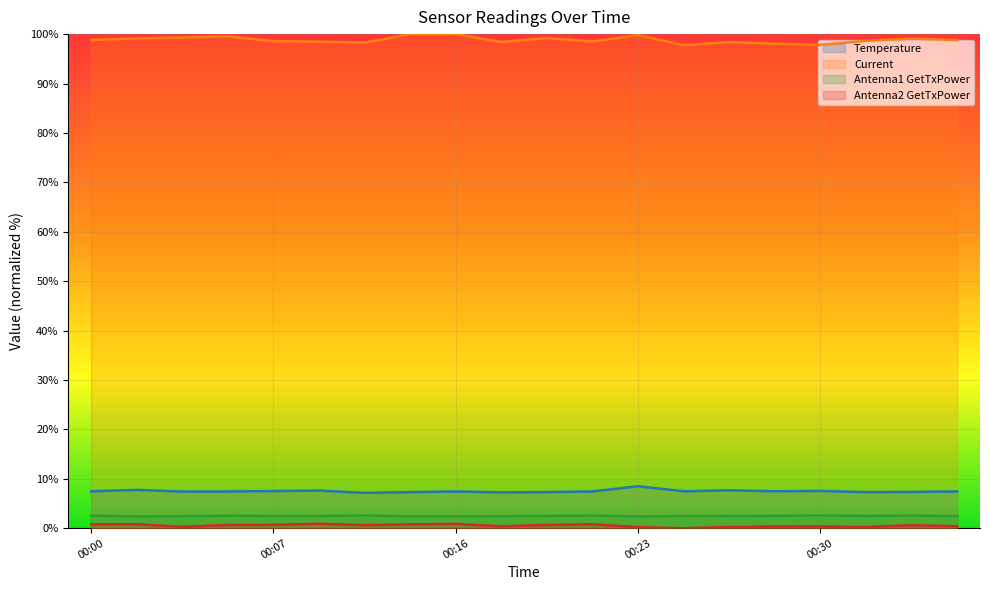

The Antenna1 GetTxPower series shows 0.9 at 00:09. True or false?

False